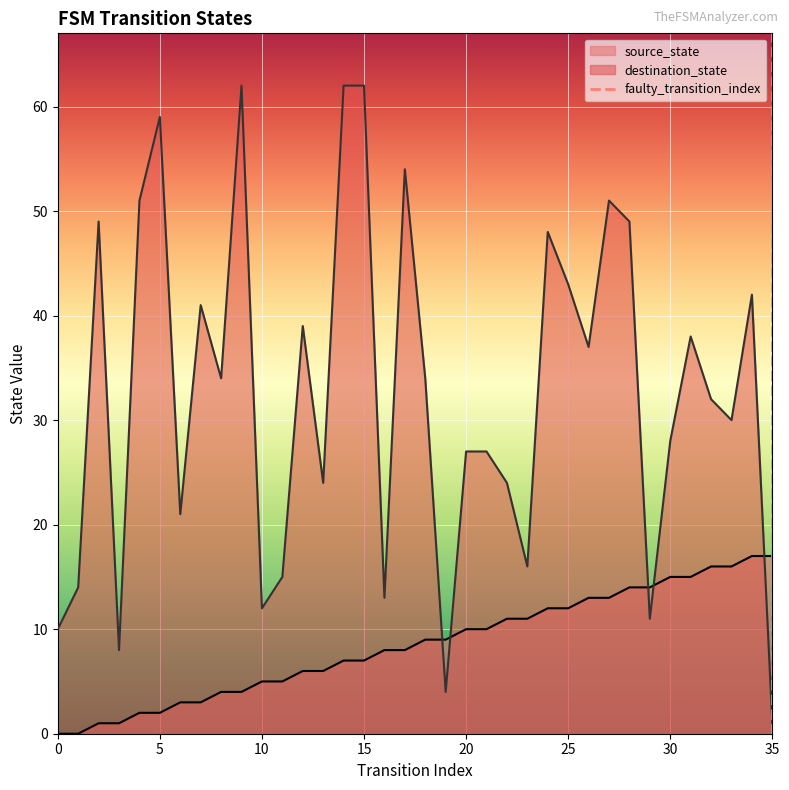

At which label does source_state reach its peak?

34